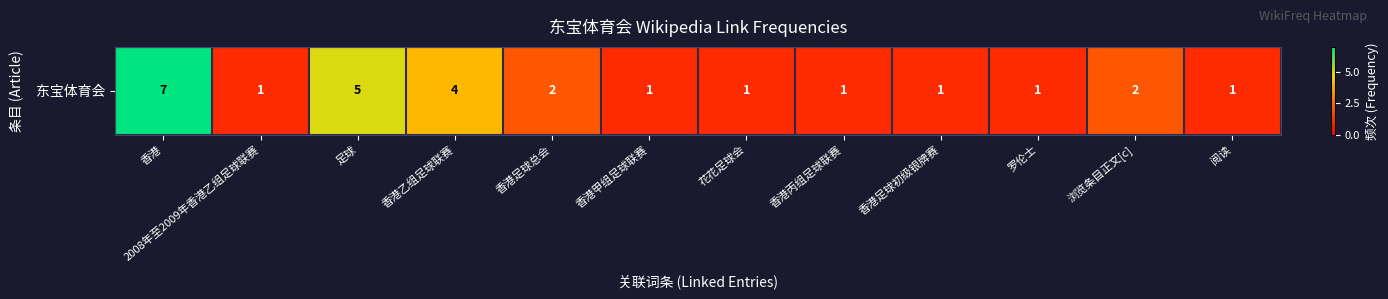

What is the smallest value displayed?

1